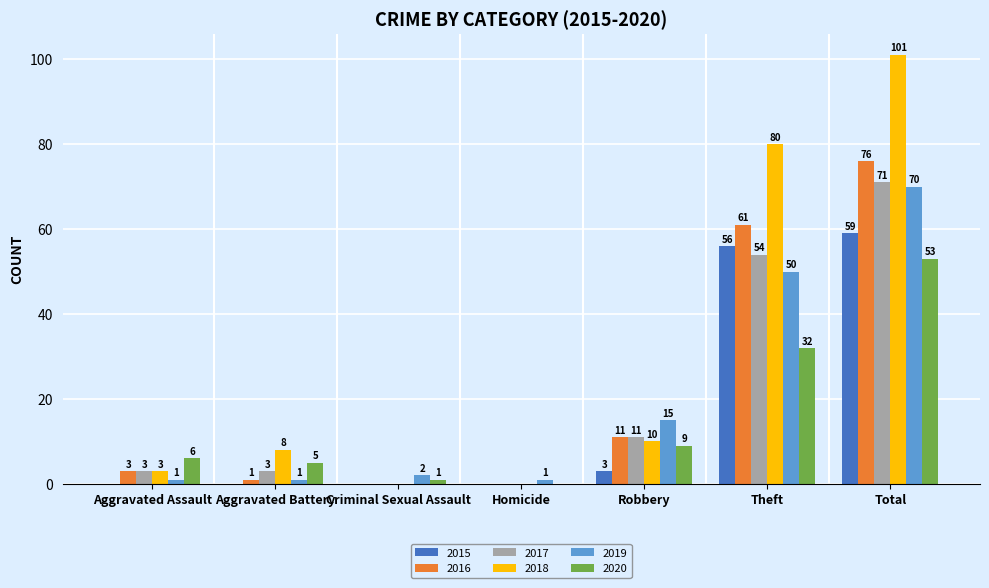

What is the sum of the 2020 values at Aggravated Battery and Total?

58